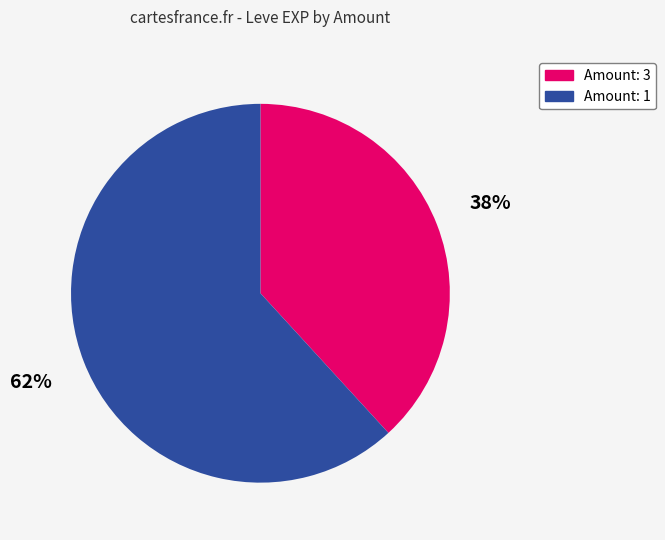

How many slices are in this pie chart?

2